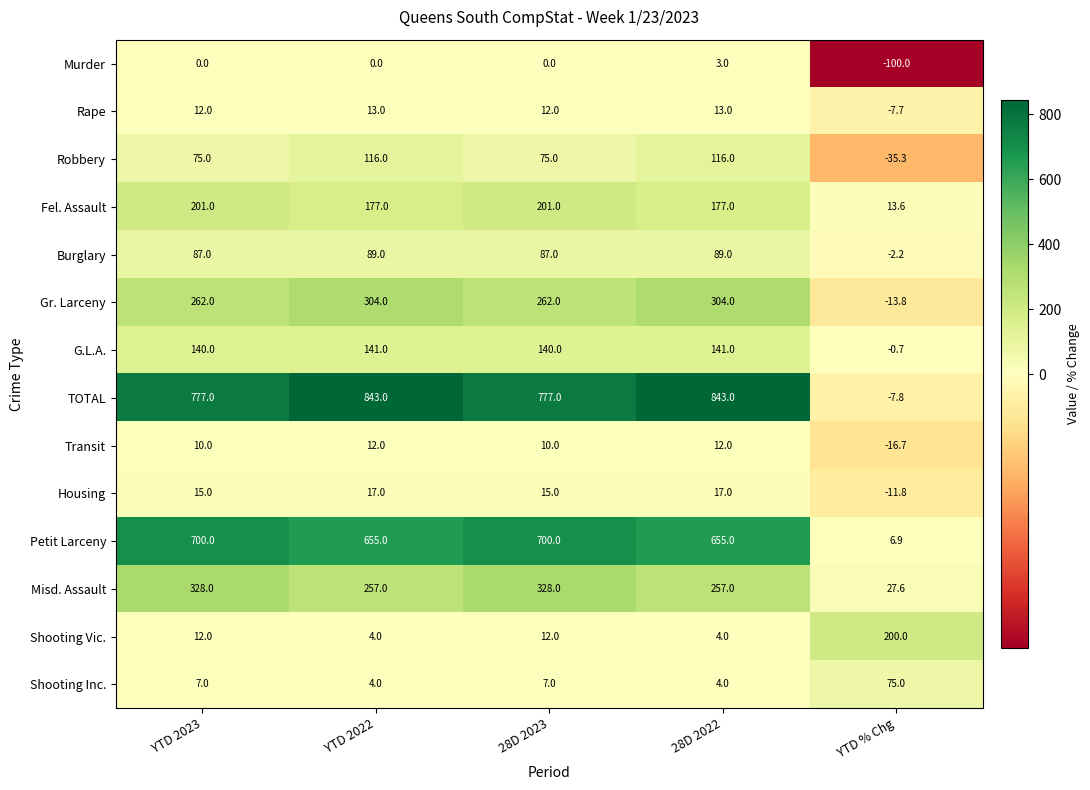

At which category is the sum across all series the highest?

28D 2022